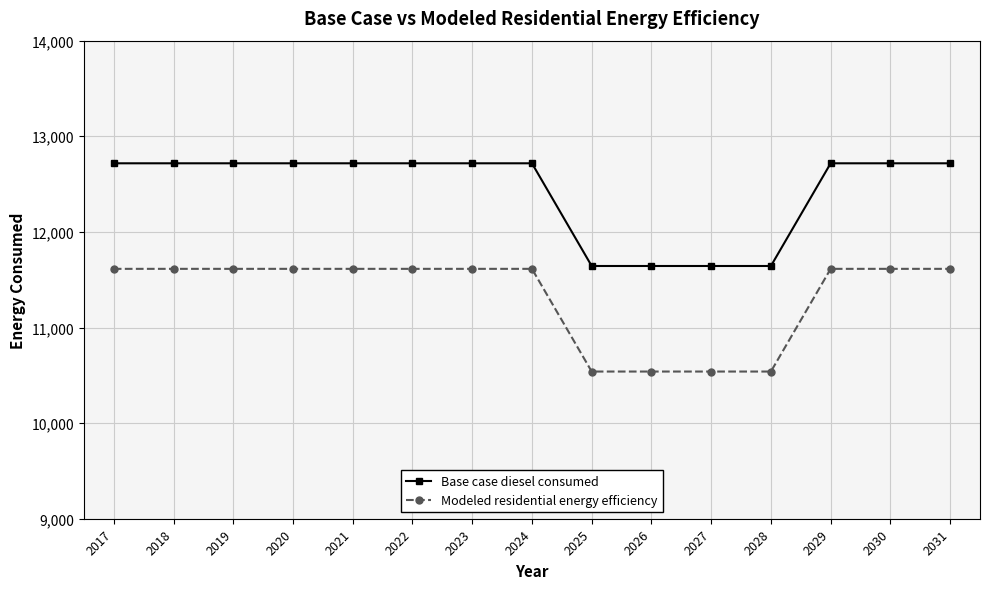

What are all the series names shown in the legend?

Base case diesel consumed, Modeled residential energy efficiency